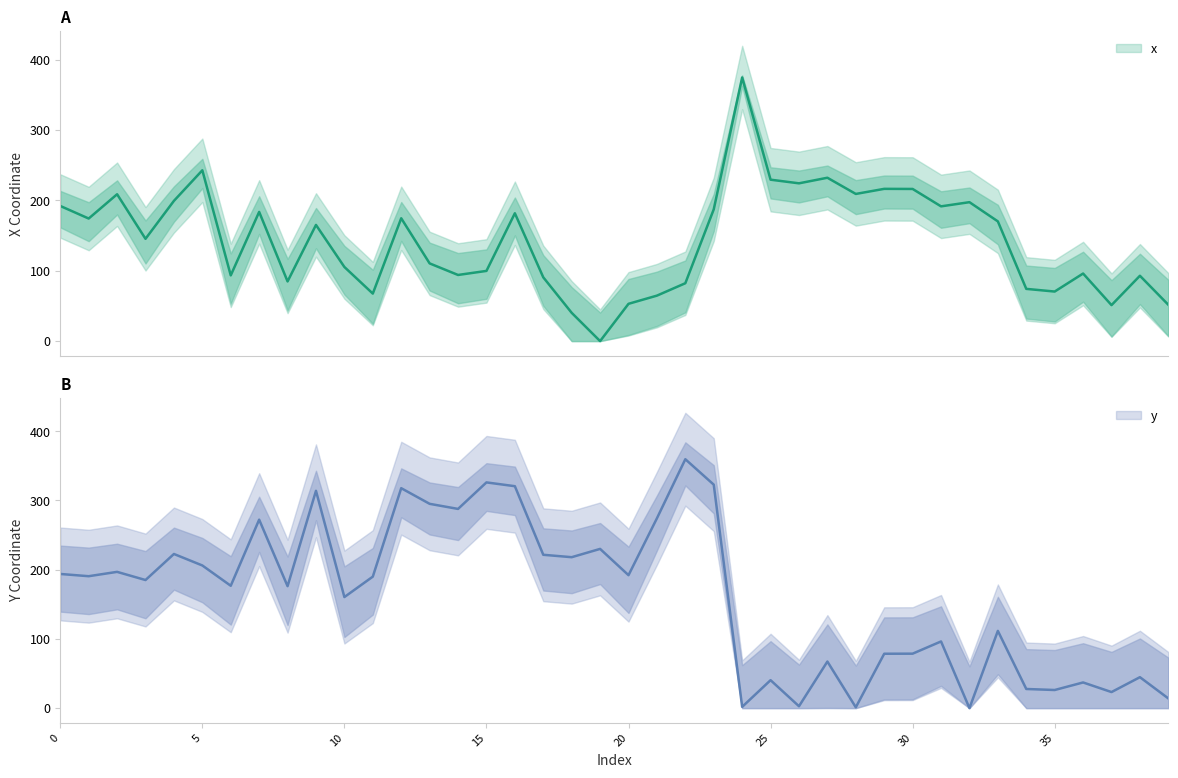

What is the difference between the maximum and minimum values in the x series?

374.5